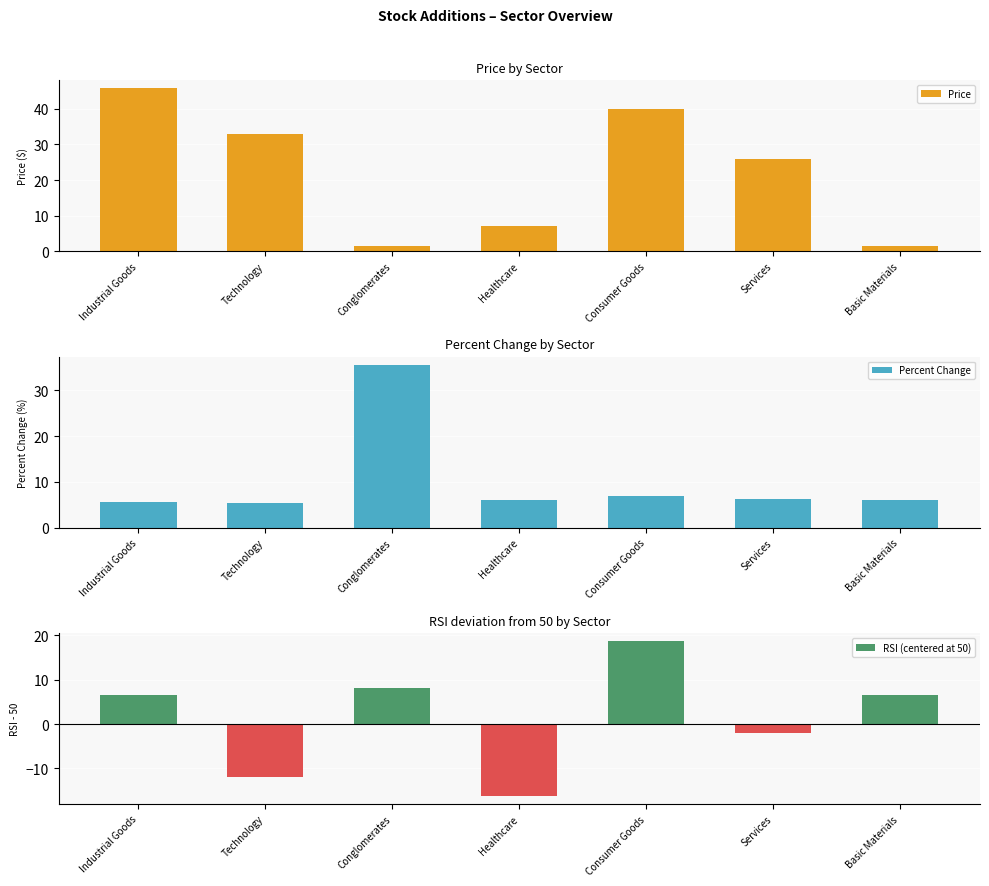

What is the sum of the Price values at Industrial Goods and Consumer Goods?

85.5